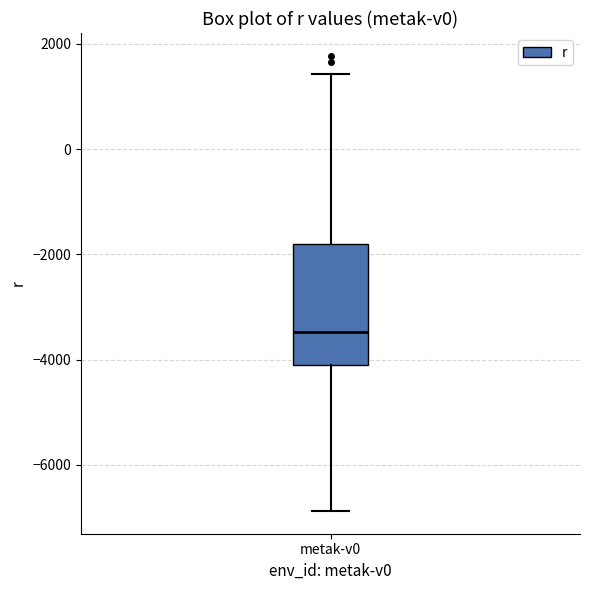

Read this box plot against the y-axis: the position of the median line, the range covered by the box, and the ends of both whiskers. The values are not printed on the chart, so give them approximately, as read against the axis.

median -3400, box -4200 to -1800, whiskers -6800 to 1400